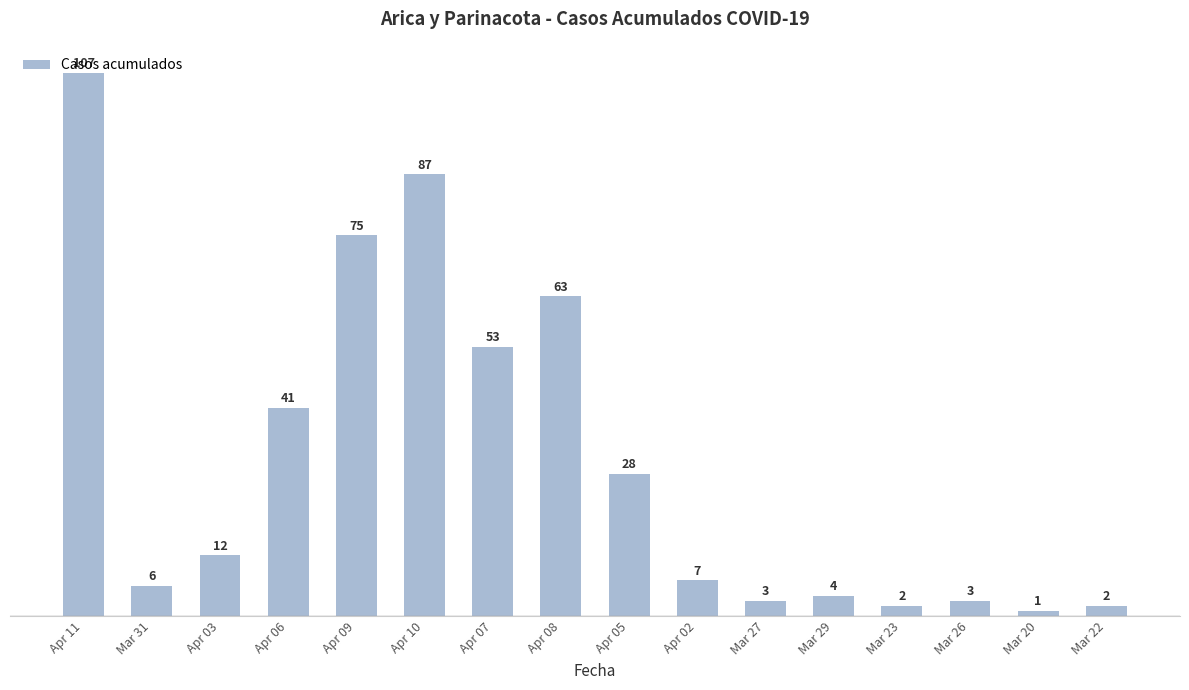

The value at Apr 08 is 63. True or false?

True